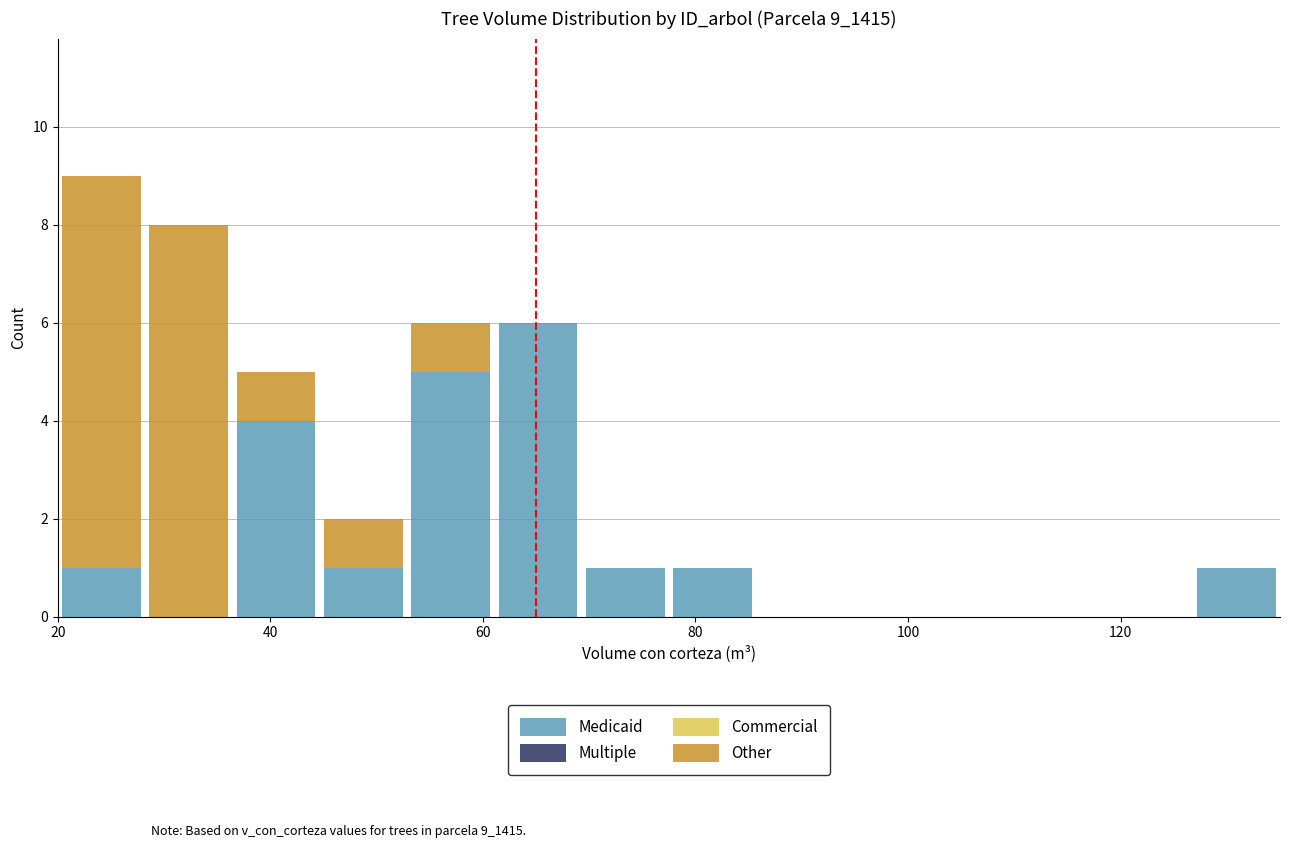

Which range on the x-axis has the tallest stacked bar (by total height)?

20 to 28